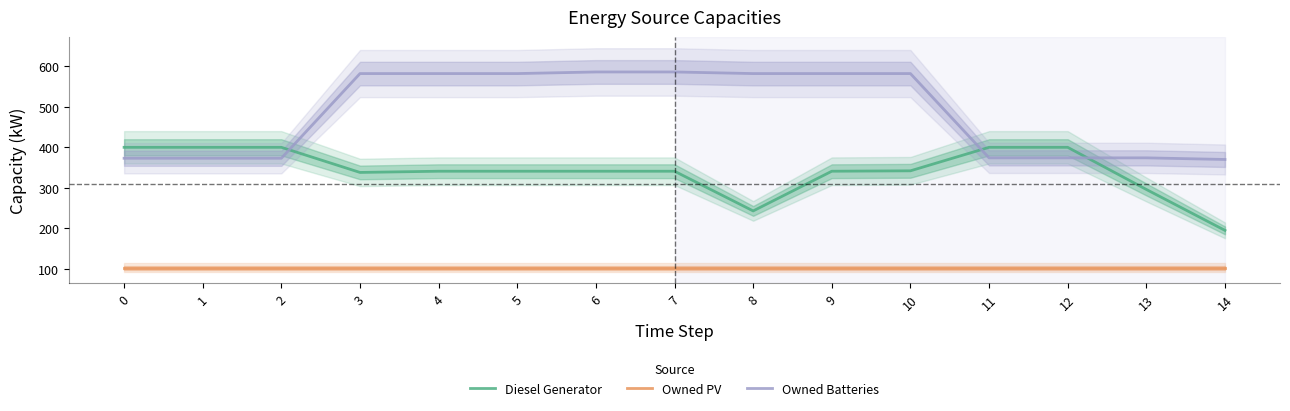

At 0, list the series in order from smallest to largest.

Owned PV, Owned Batteries, Diesel Generator